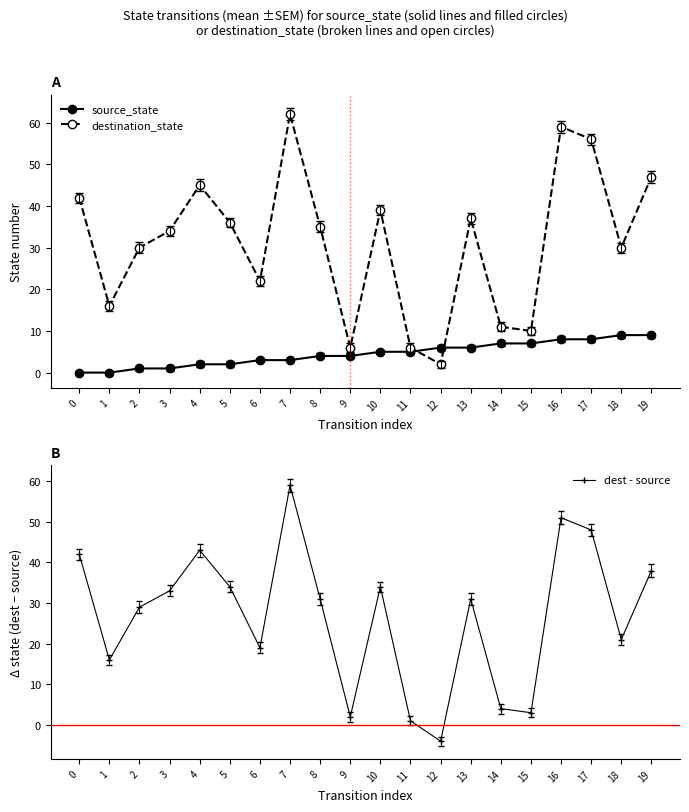

What value does the source_state series have at 7?

3